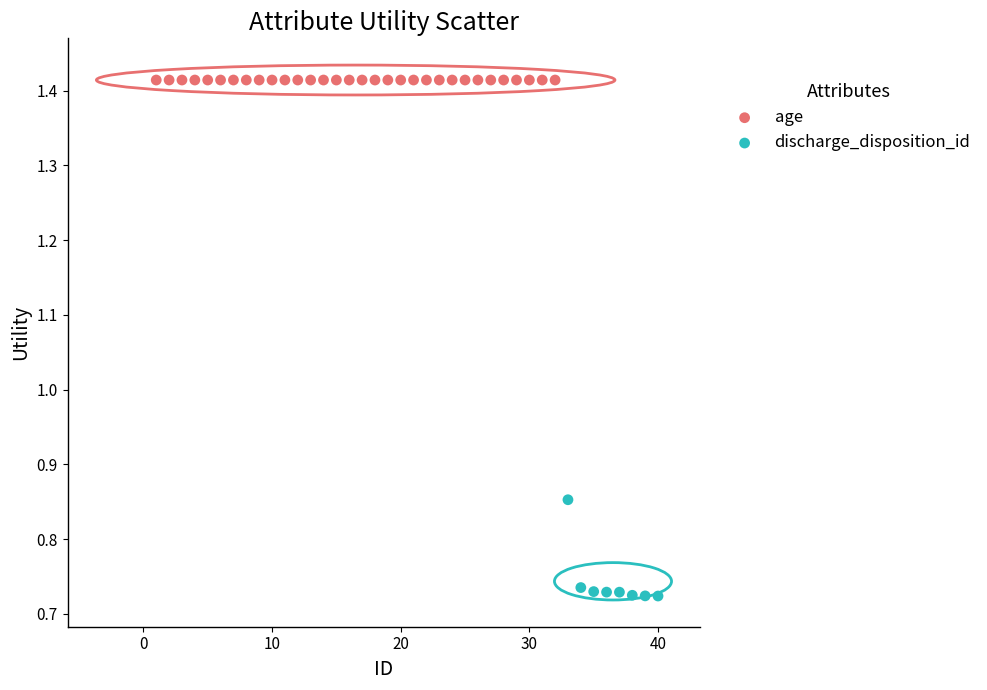

Which series reaches the minimum Y coordinate?

discharge_disposition_id